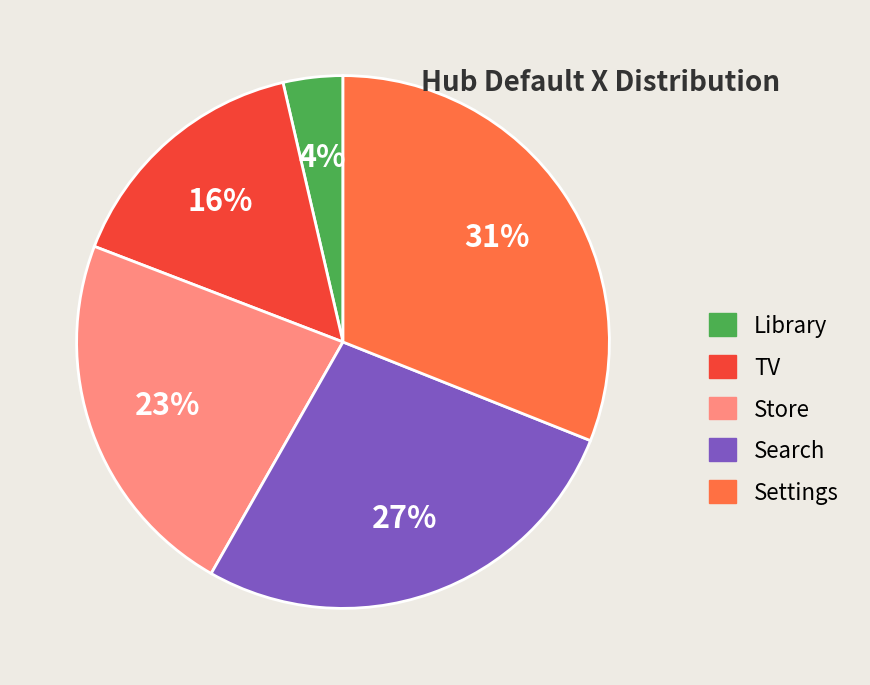

What is the smallest slice in the pie chart?

Library